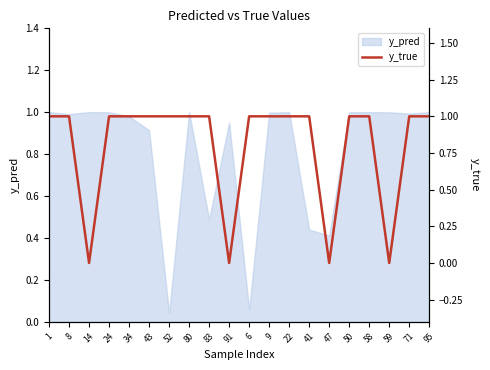

How many lines are shown in the chart?

1